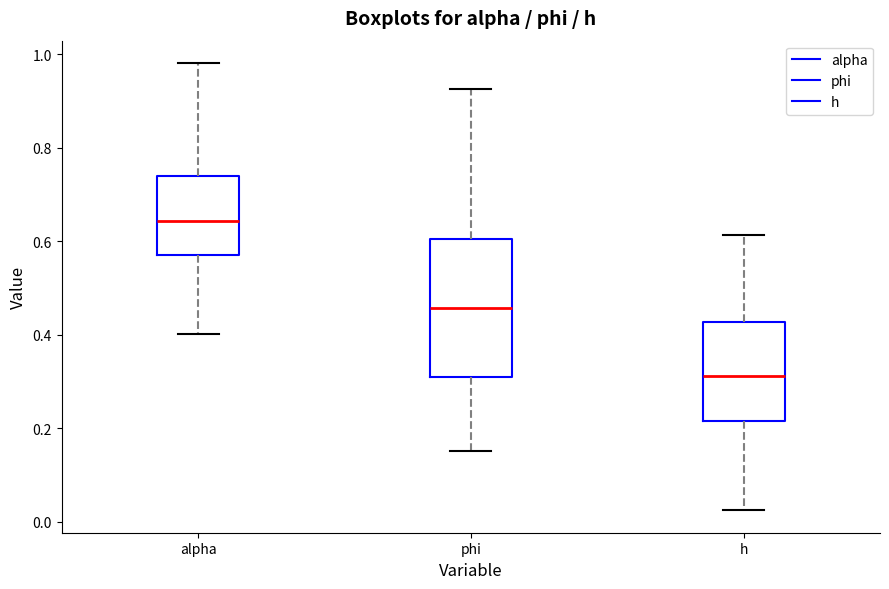

Where is the lower edge of the box for h on the y-axis? The values are not printed on the chart, so give them approximately, as read against the axis.

0.22